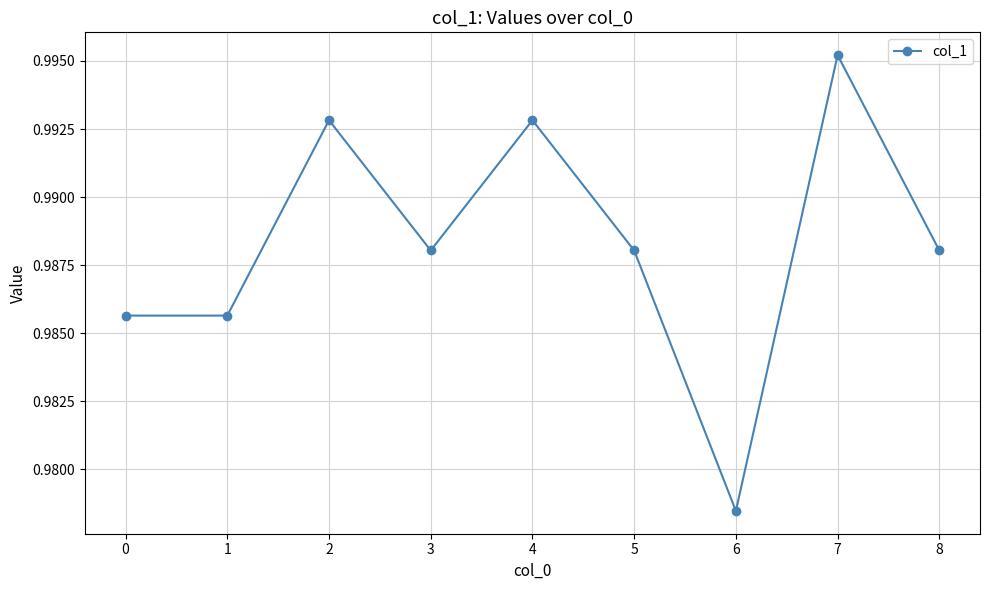

True or false: there are more than 1 points higher than both neighbors.

True